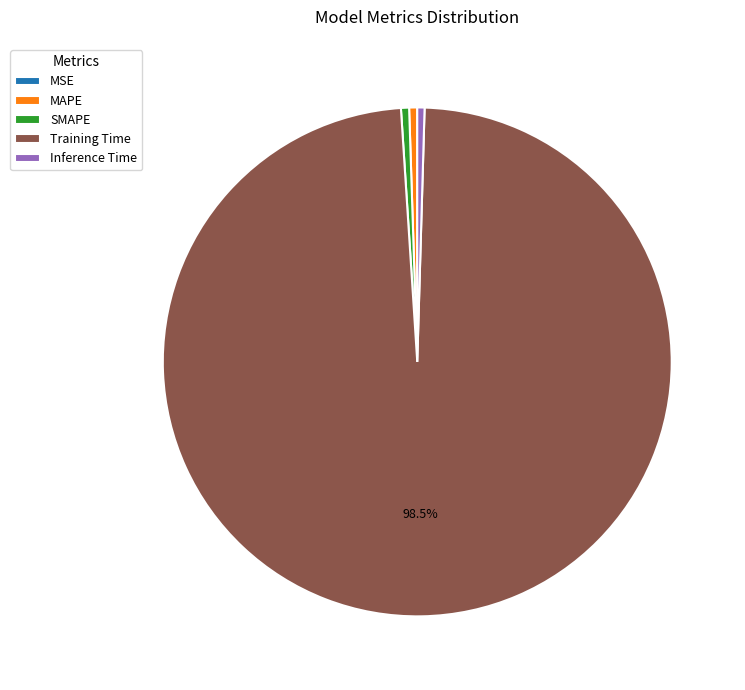

What portion of the pie excludes Training Time?

1.5%